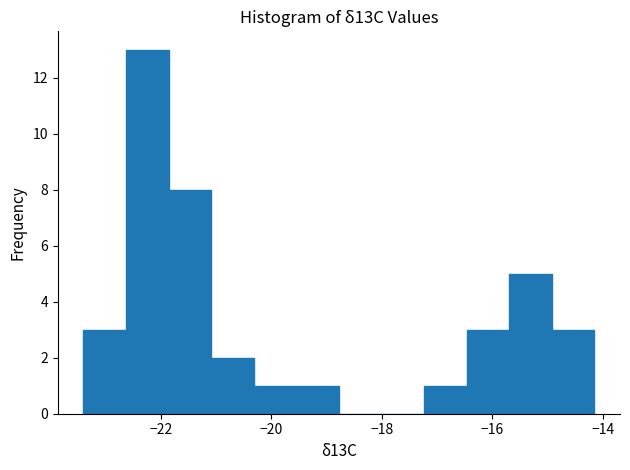

Read against the x-axis, roughly where is the centre of the tallest bar?

-22.2